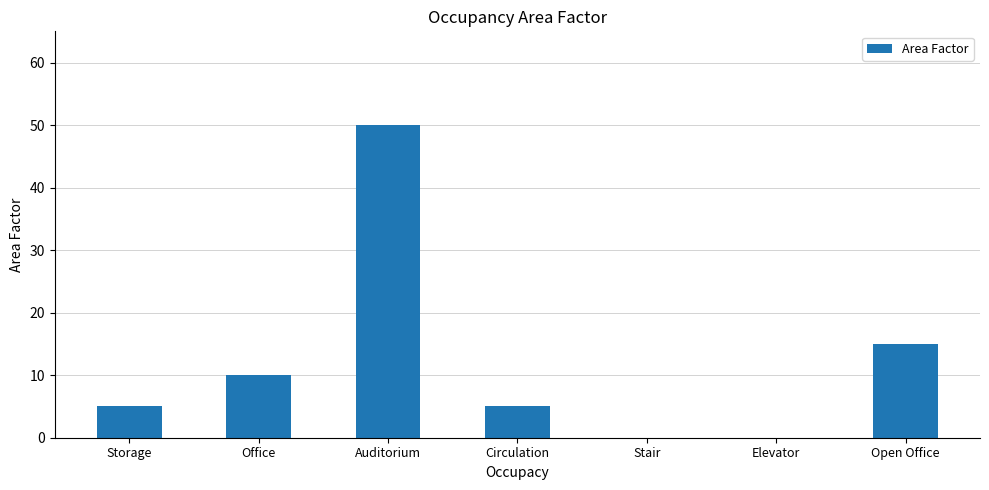

Which category has the highest value across all series?

Auditorium